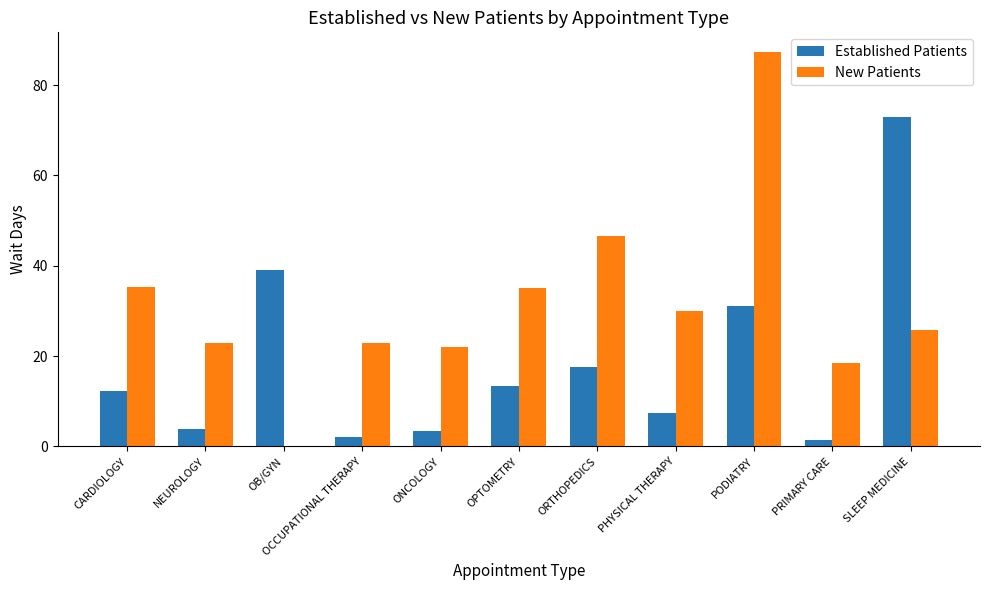

Which series has the largest total across all categories?

New Patients